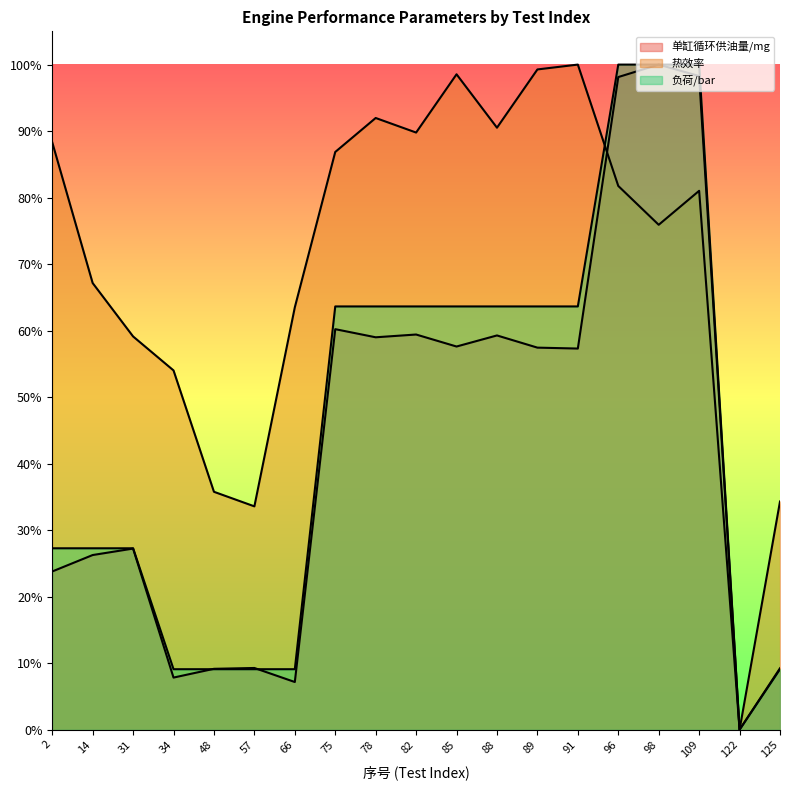

Which series has the widest spread of values?

单缸循环供油量/mg